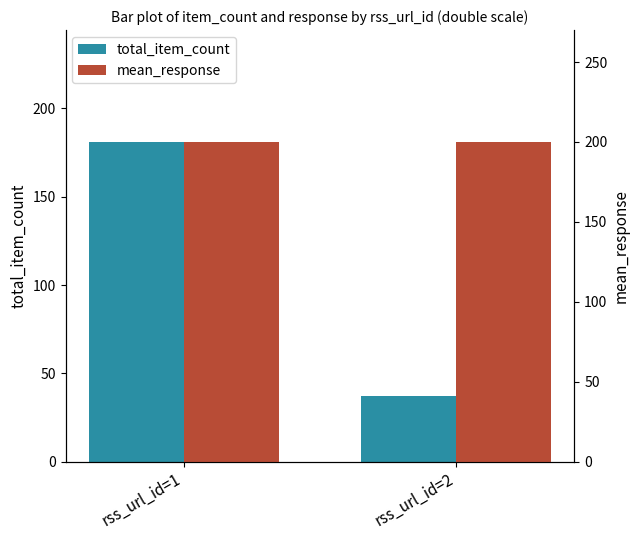

What value does the total_item_count series have at rss_url_id=1, to the nearest 50?

200